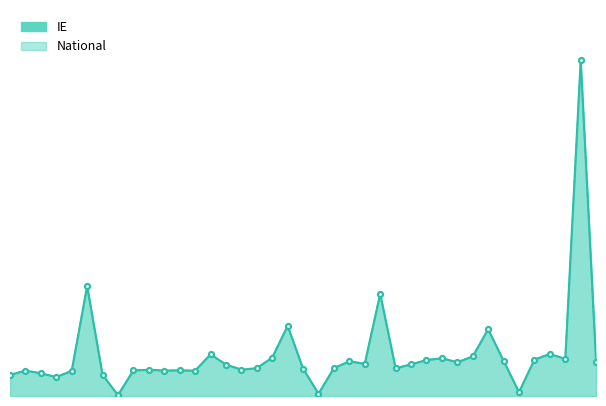

At how many categories does at least one series exceed 0?

39